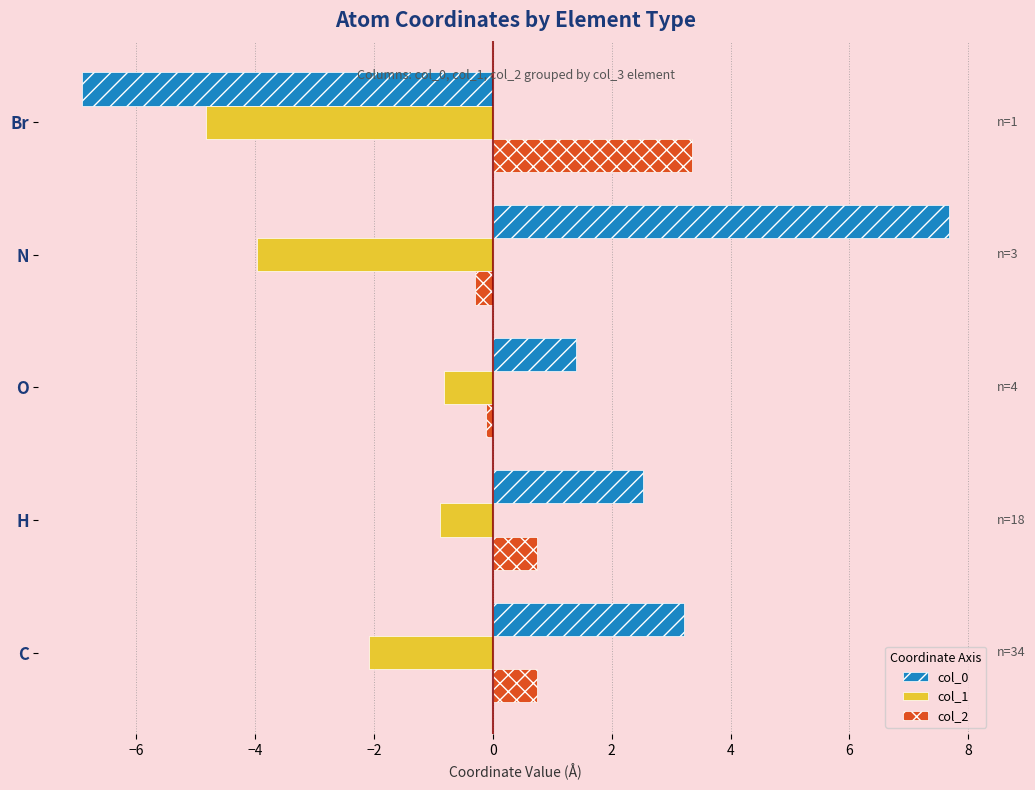

What is the total value across all series at C?

1.9